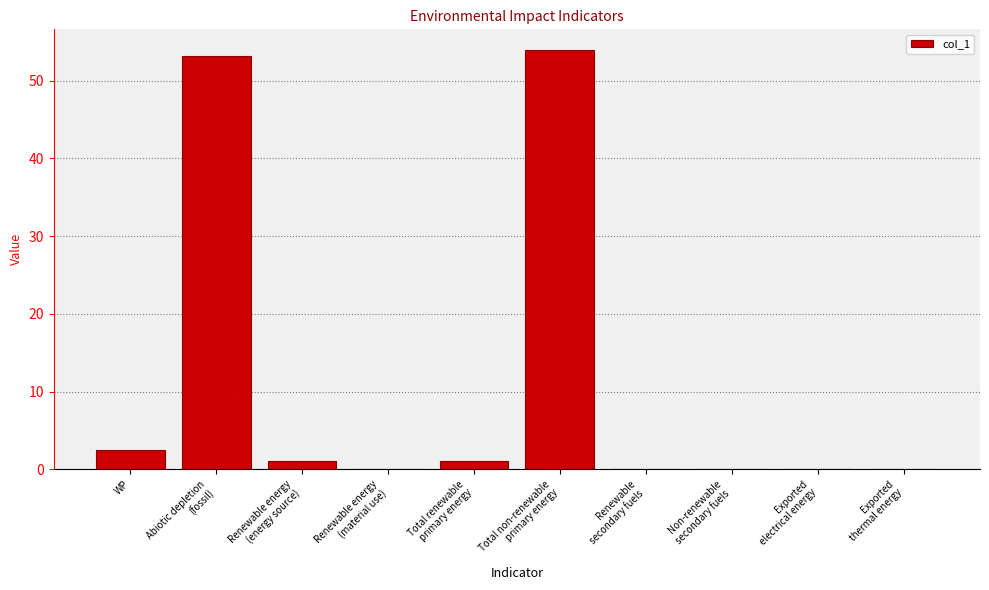

What is the greatest value displayed?

53.9